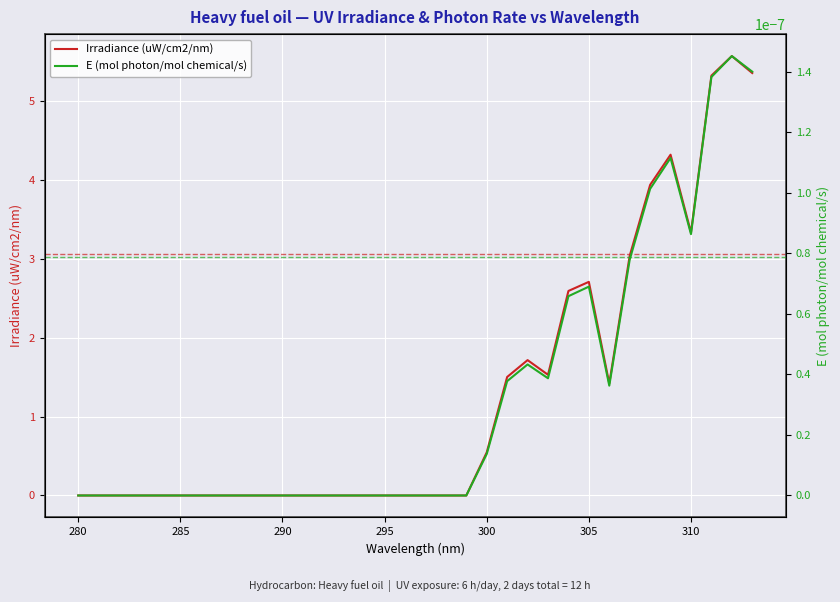

At which label is E (mol photon/mol chemical/s) closest to 0?

280